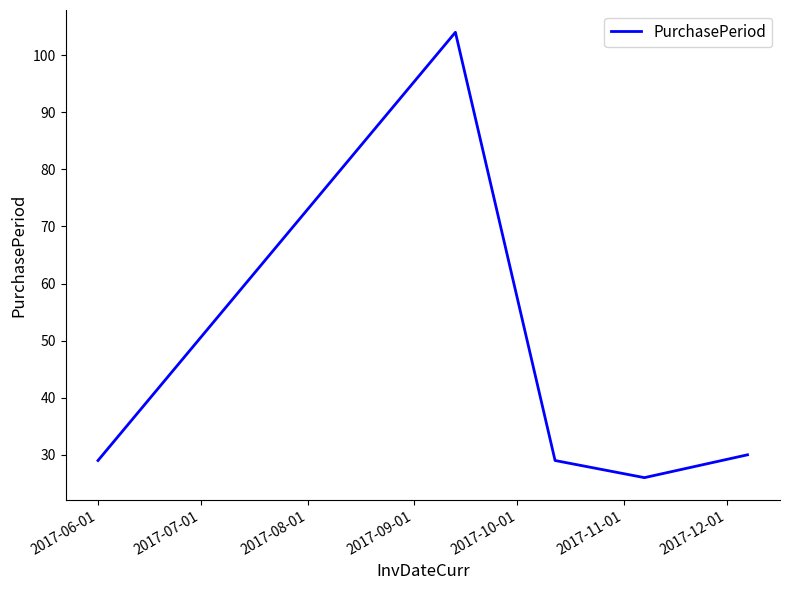

How many interior local valleys (lower than both neighbors) does the data have?

1